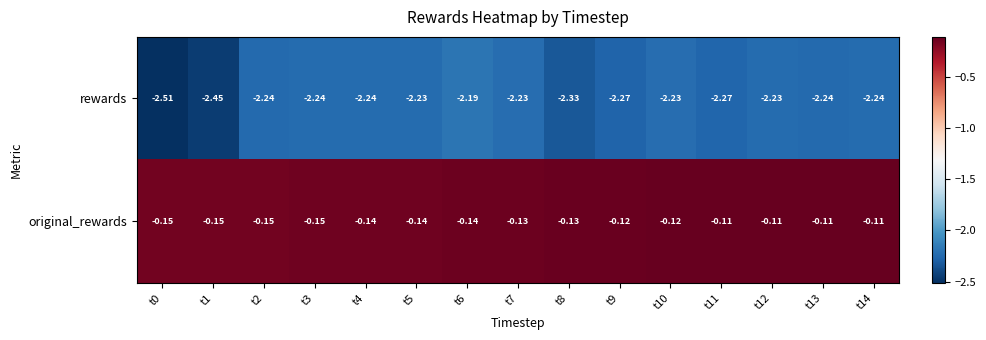

Which series has the widest spread of values?

rewards